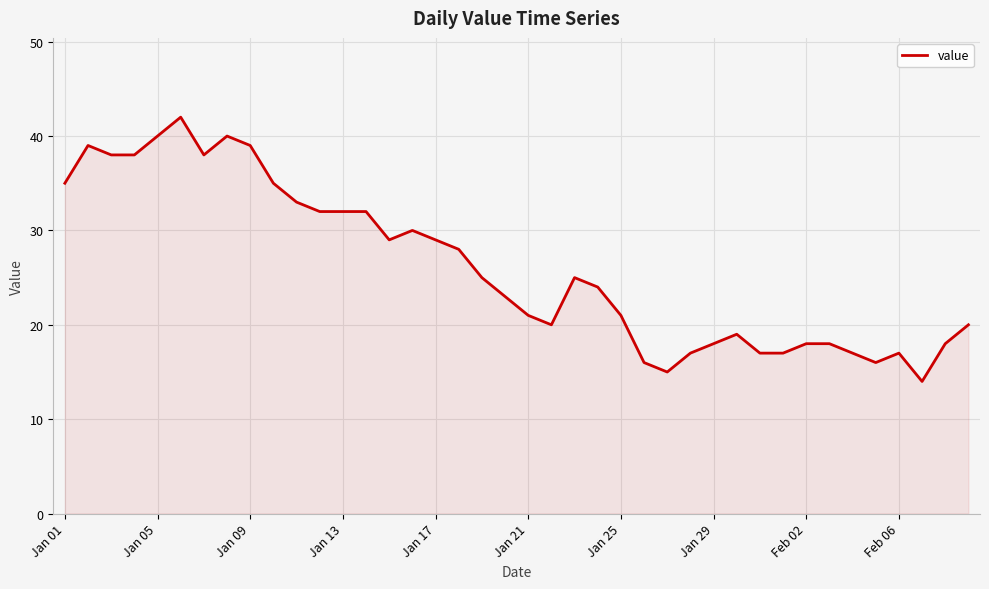

What is the difference between the second highest and minimum values?

26